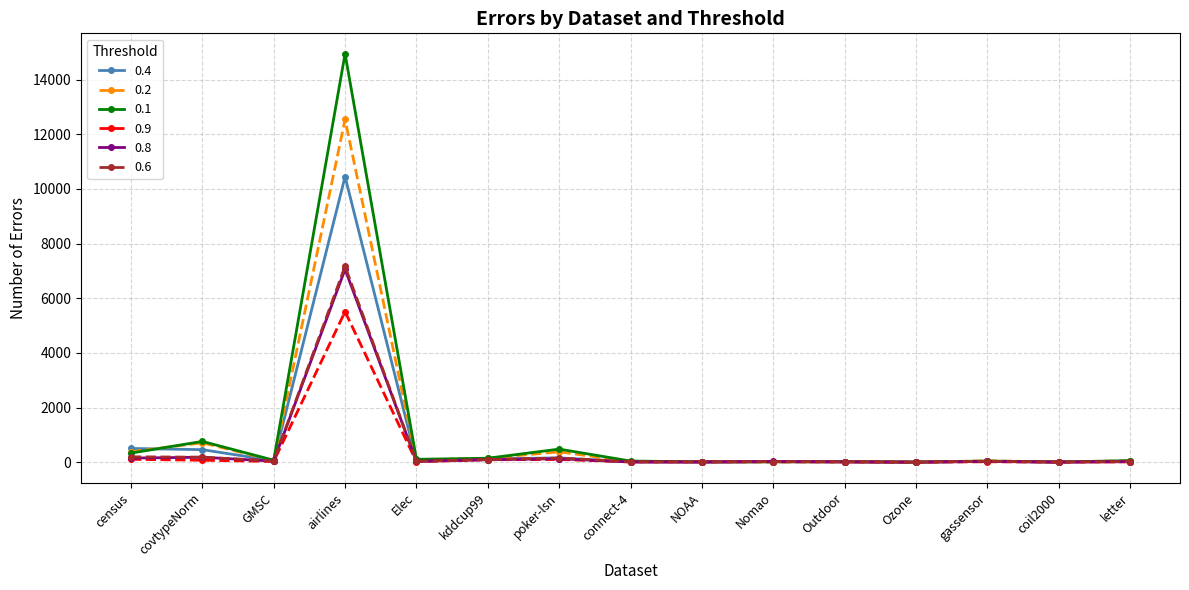

At which category is the sum across all series the highest?

airlines